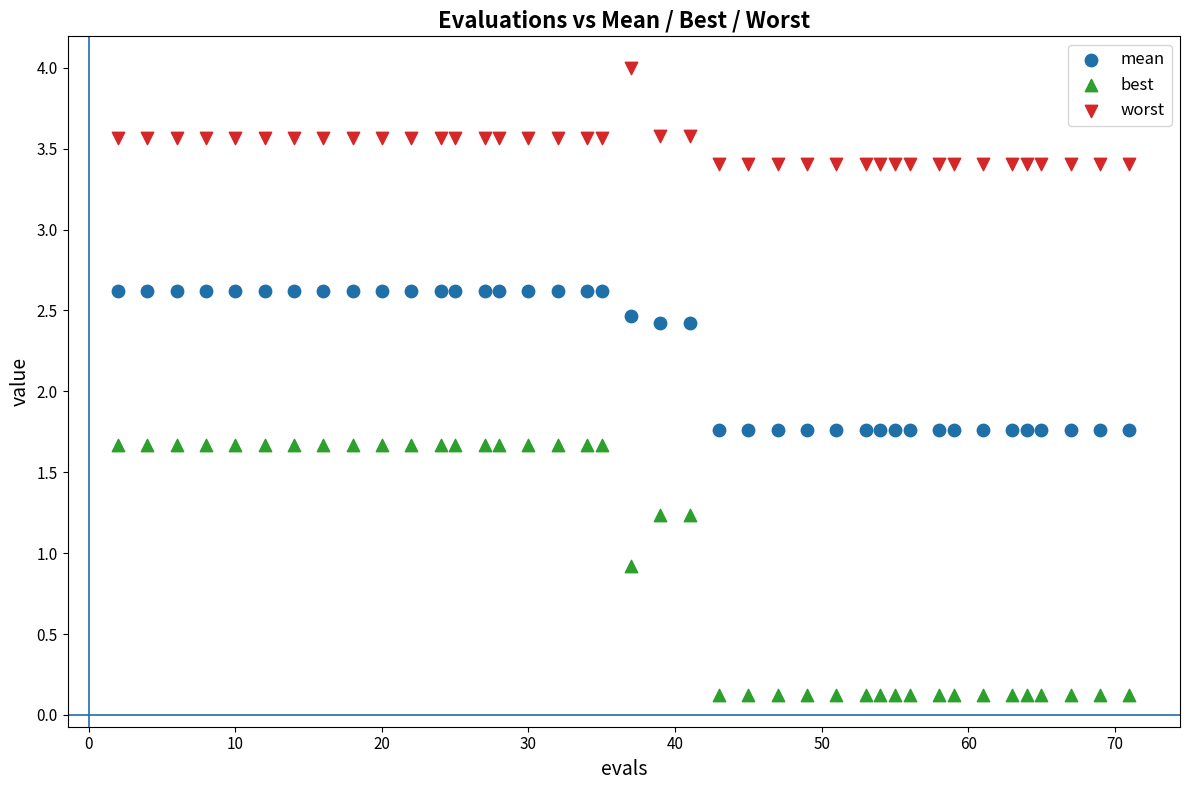

Which series contains the highest Y value?

worst